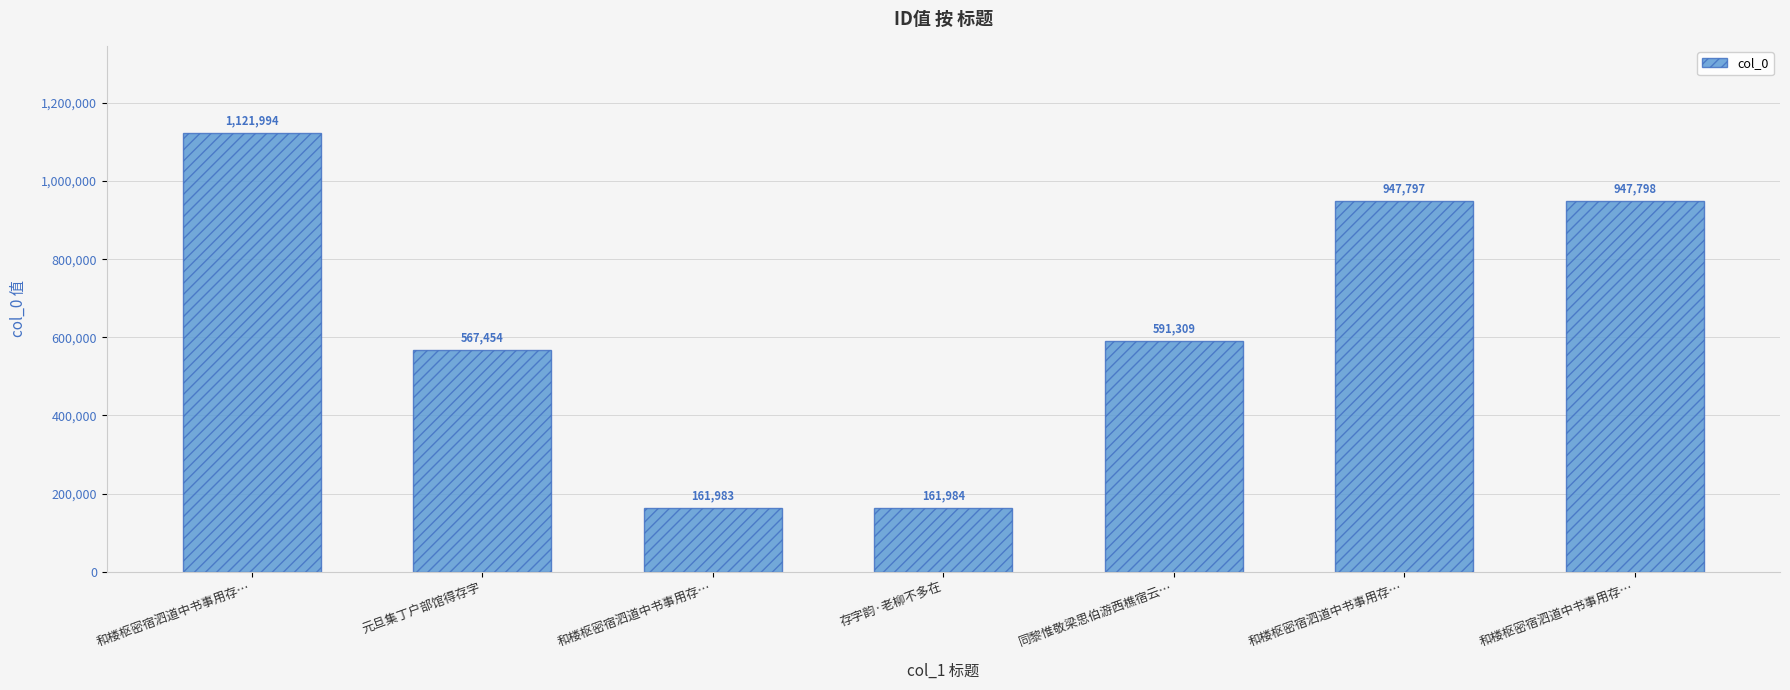

How many distinct data groups are displayed?

1